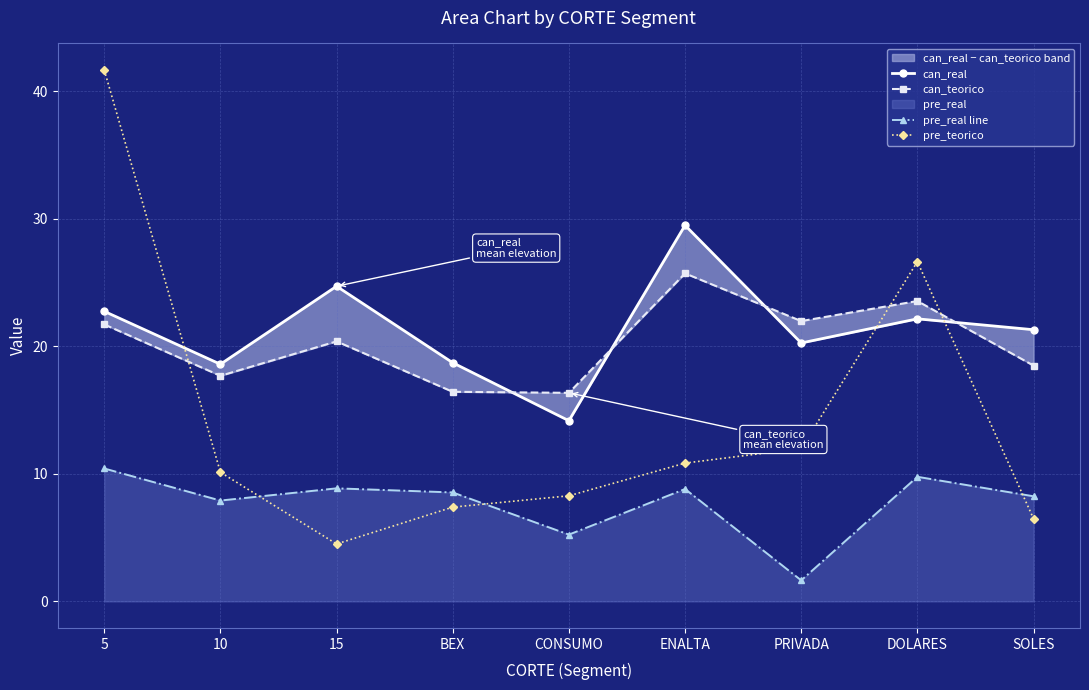

What is the total value across all series at BEX?

51.1